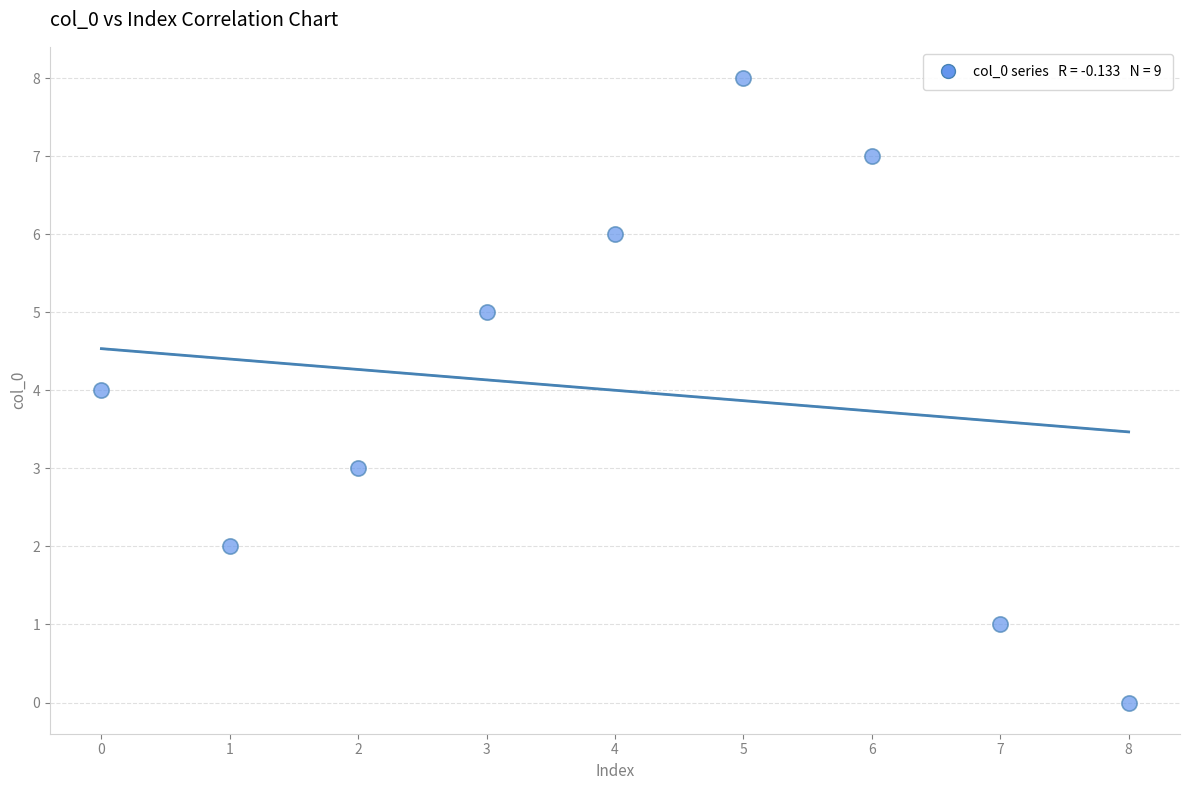

What is the range of Y values (max minus min)?

8